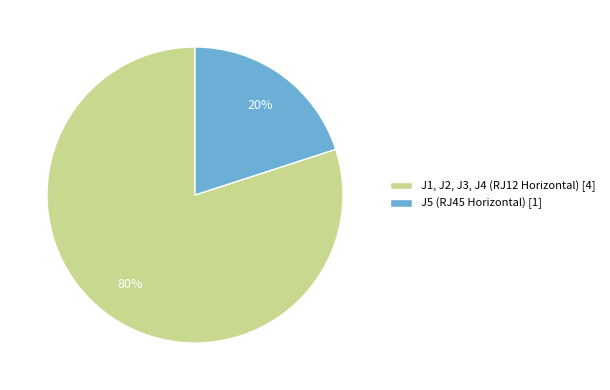

Is there any slice that represents more than half of the pie?

Yes